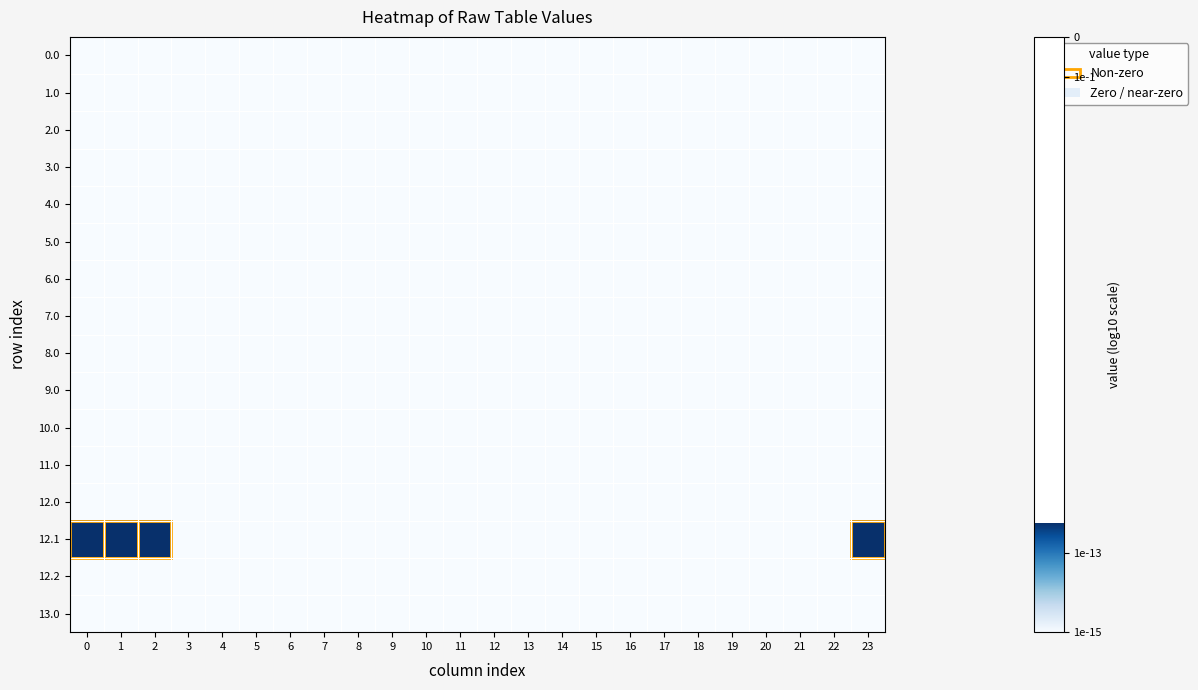

At how many categories does at least one series exceed -14?

4